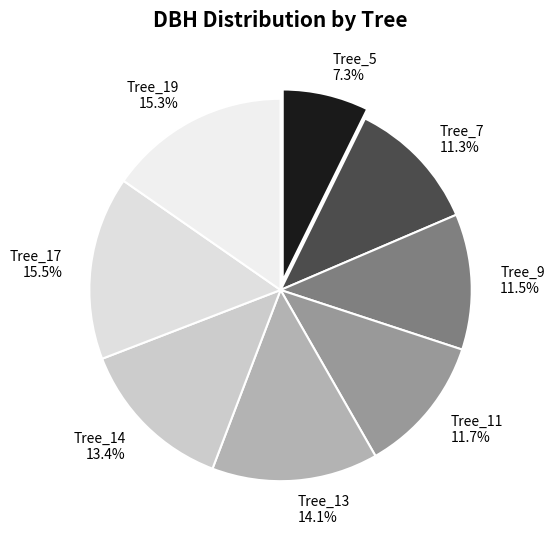

Approximately how many times larger is the value at Tree_5 compared to Tree_13?

0.5